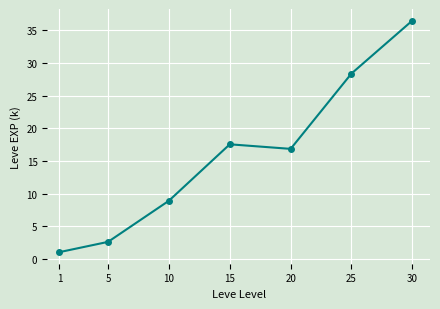

List the labels in order of value, smallest first.

1, 5, 10, 20, 15, 25, 30